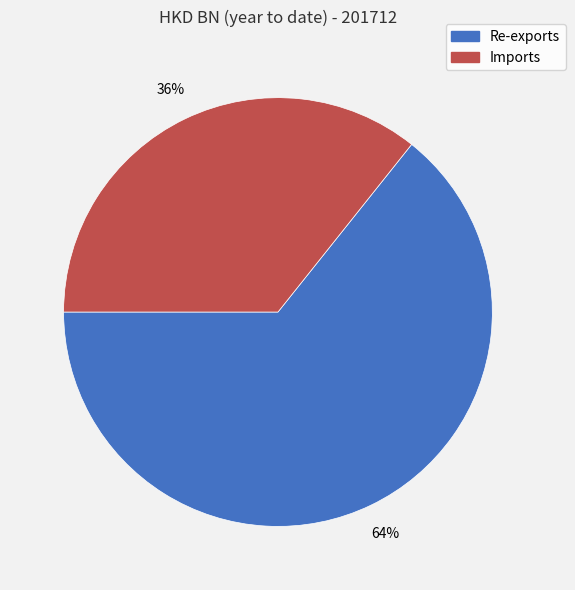

Combined, do Re-exports and Imports account for over 50%?

Yes